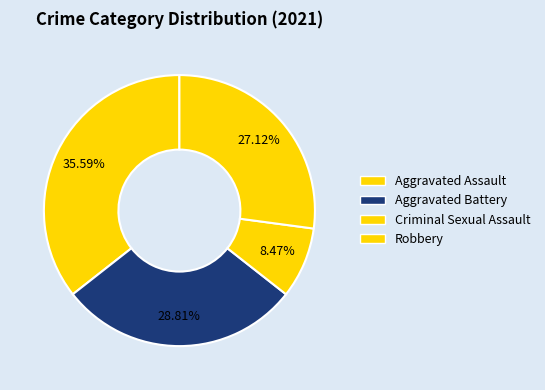

Which category has the biggest portion of the pie?

Aggravated Assault